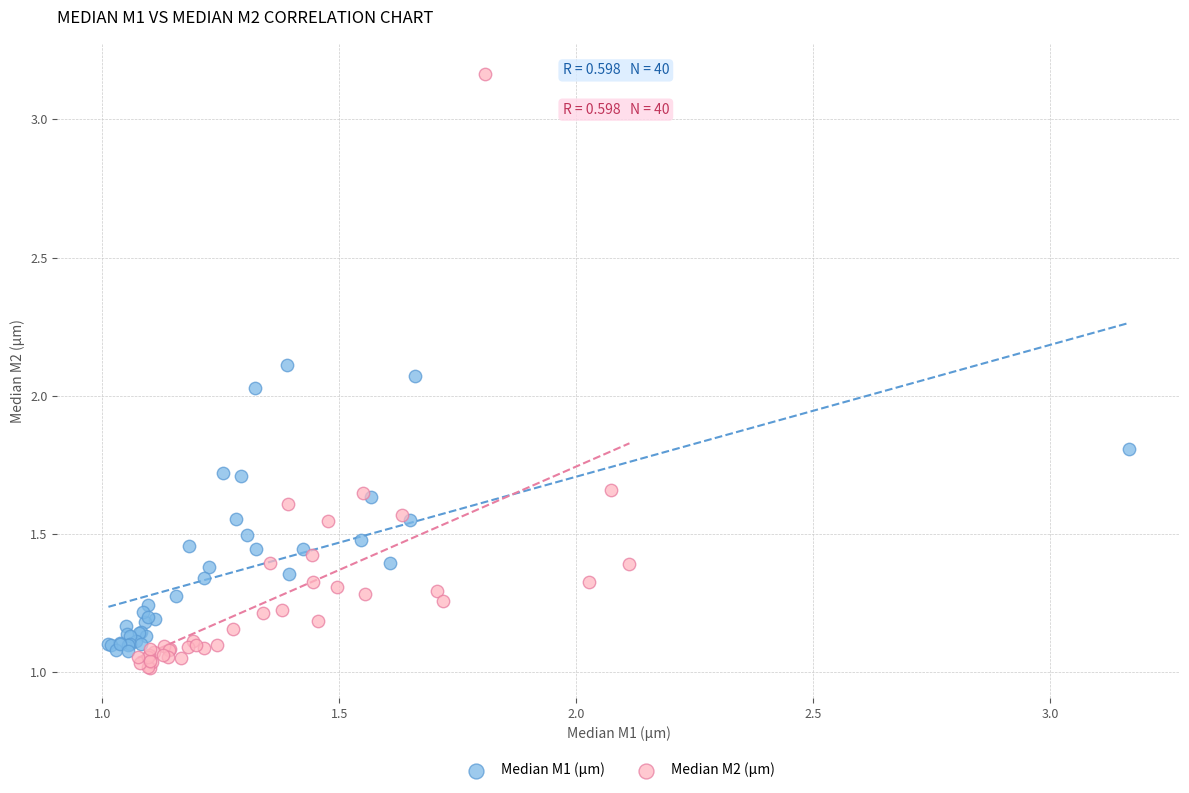

Which series contains the lowest Y value?

Median M2 (µm)